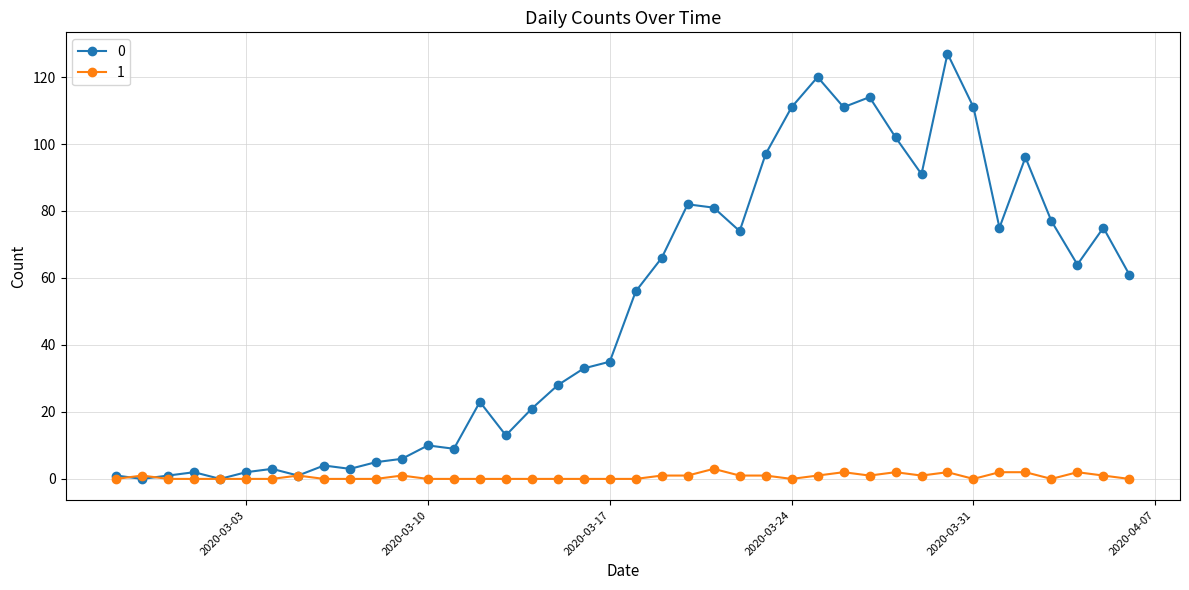

True or false: 0 has more than 1 points higher than both neighbors.

True